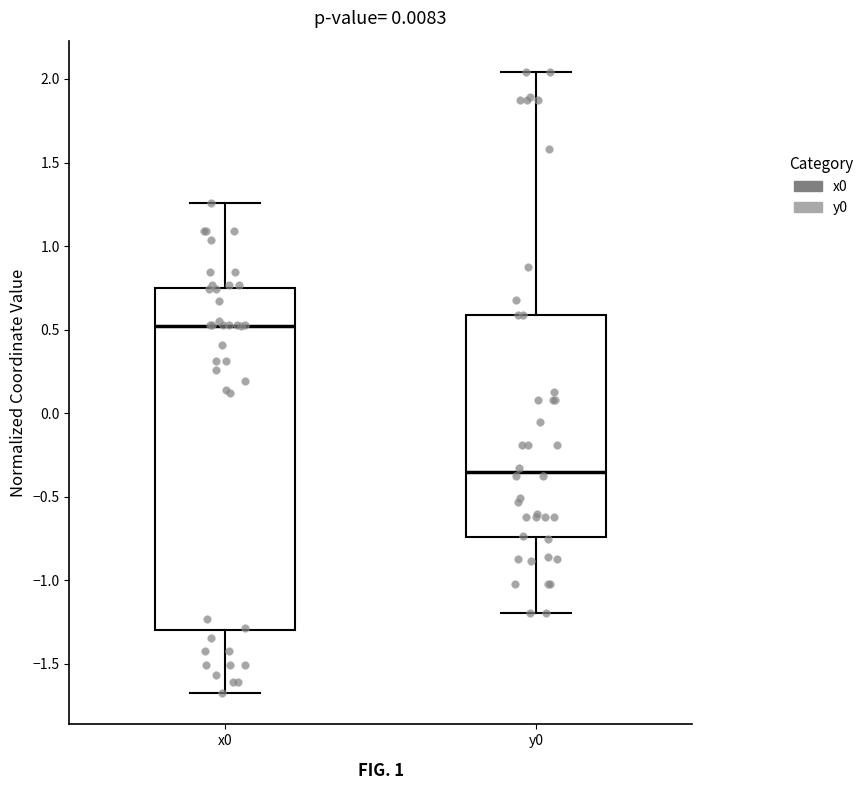

Where does the upper whisker of the box for y0 end on the y-axis? The values are not printed on the chart, so give them approximately, as read against the axis.

2.05